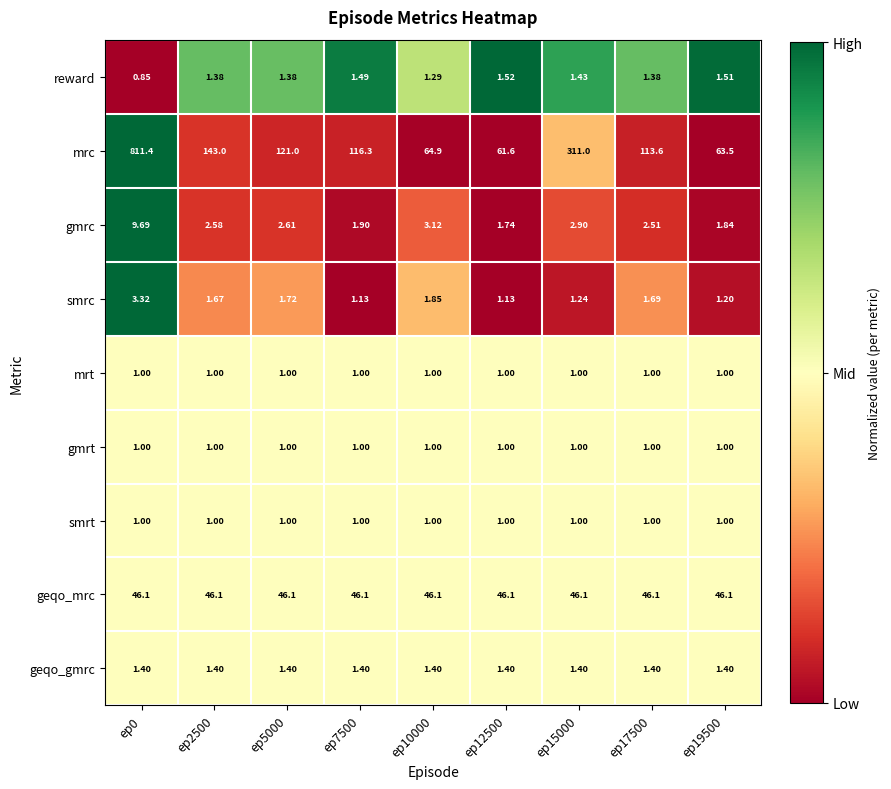

Which series has the largest total across all categories?

mrc